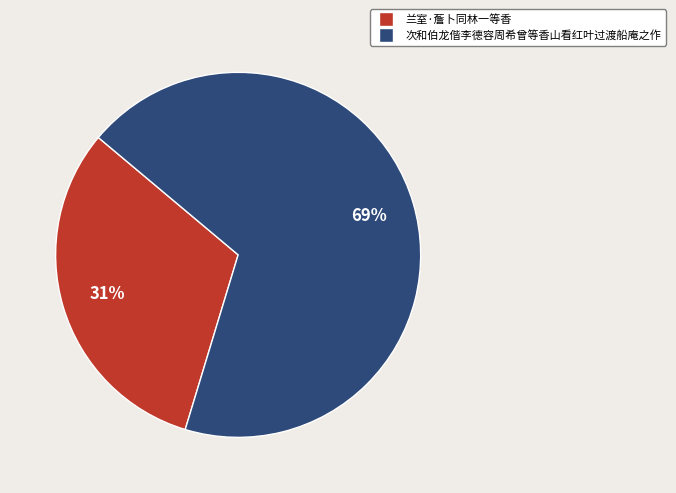

Which has a higher value, 兰室·薝卜同林一等香 or 次和伯龙偕李德容周希曾等香山看红叶过渡船庵之作?

次和伯龙偕李德容周希曾等香山看红叶过渡船庵之作